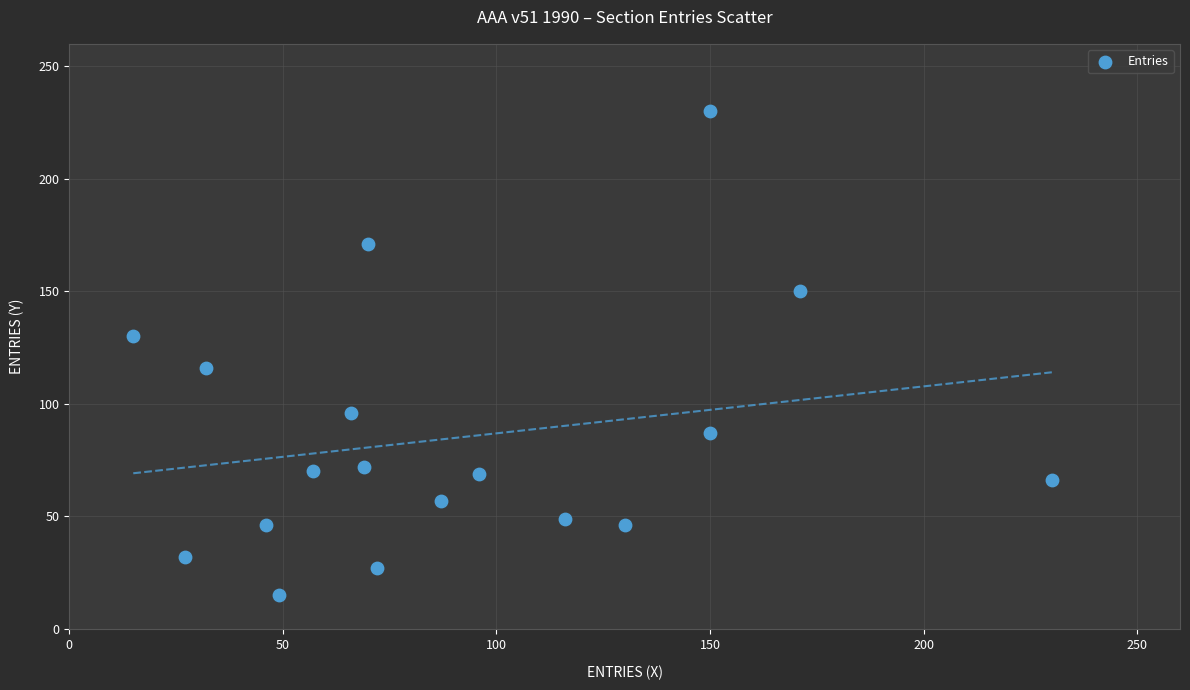

What is the range of Y values (max minus min)?

215